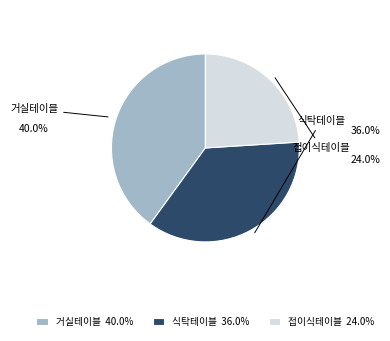

Rank the categories by value from highest to lowest.

거실테이블, 식탁테이블, 접이식테이블